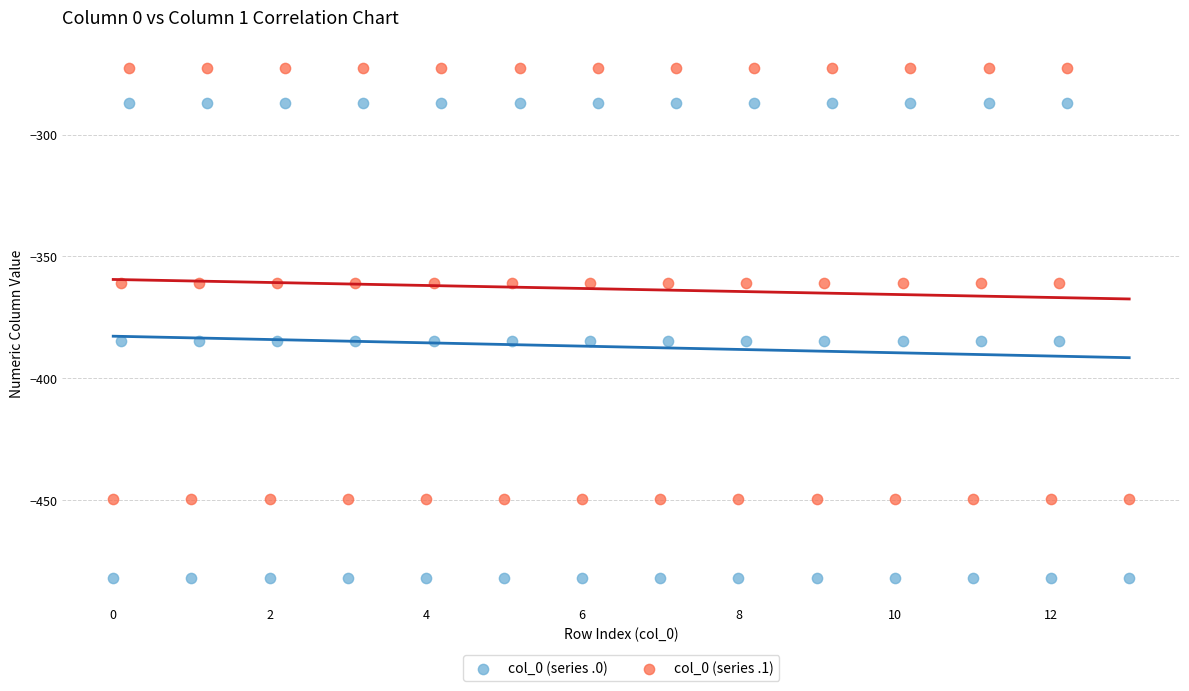

Across all data points, what is the range of Y values (max minus min)?

209.3